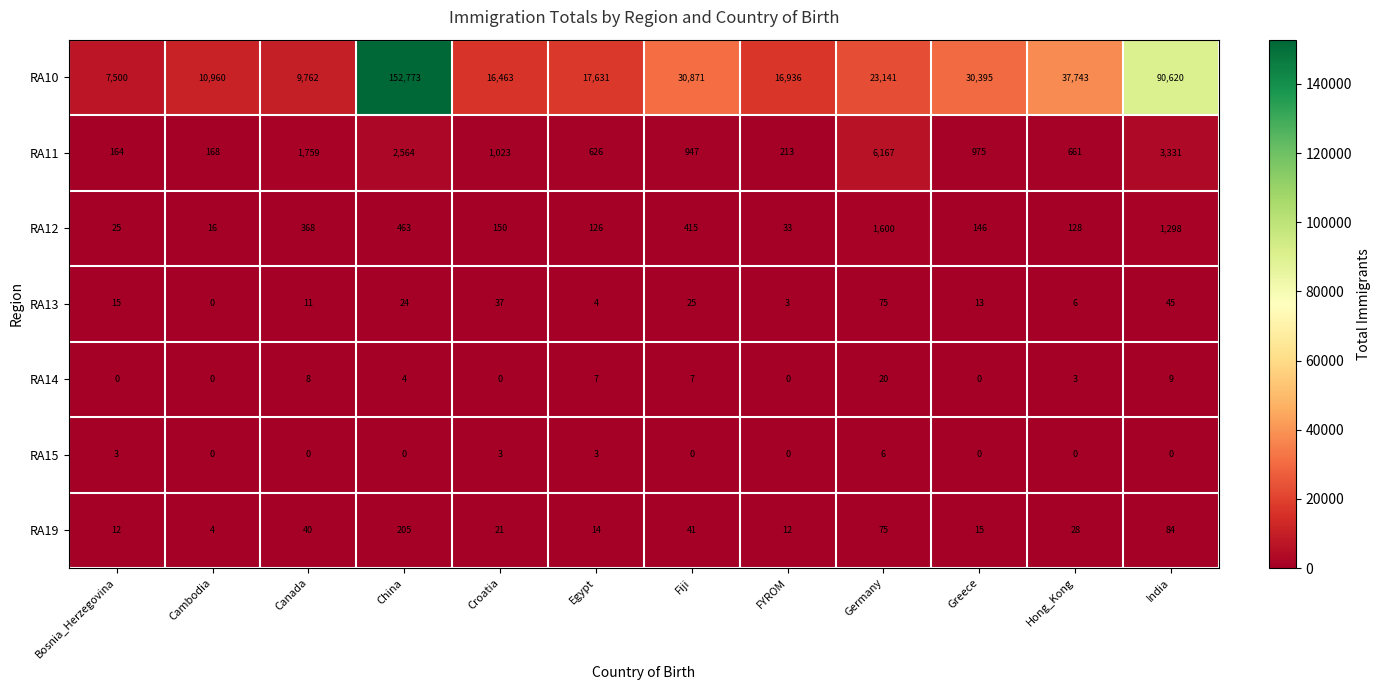

Which series changed the most between Croatia and Hong_Kong?

RA10